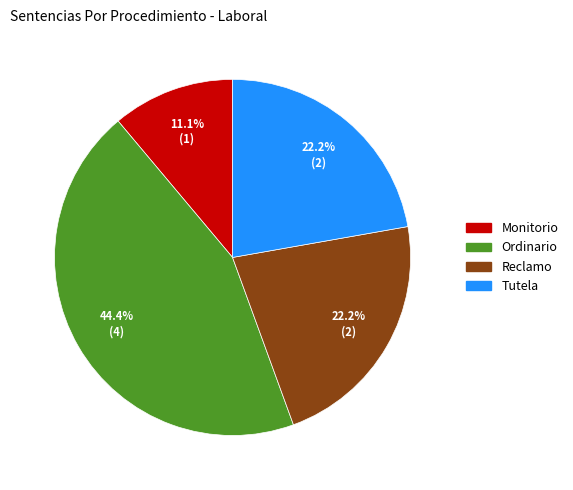

To the nearest percent, what portion does Monitorio represent?

11%